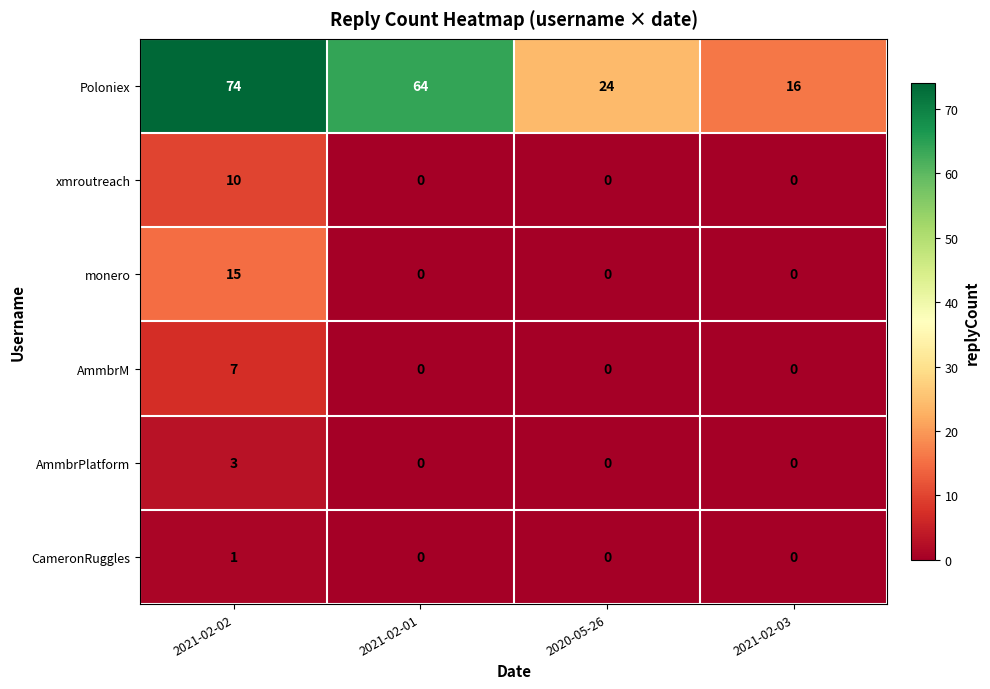

The monero series shows 15 at 2021-02-02. True or false?

True